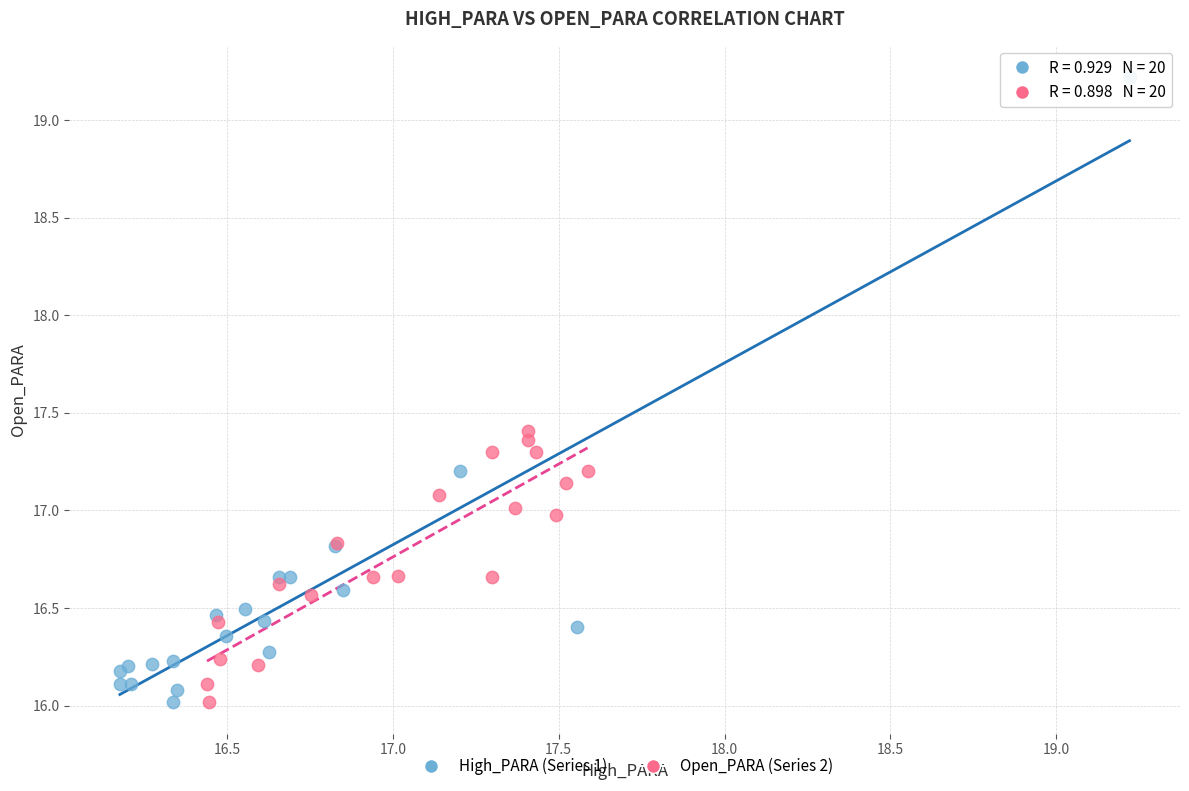

Which series reaches the maximum Y coordinate?

High_PARA (Series 1)